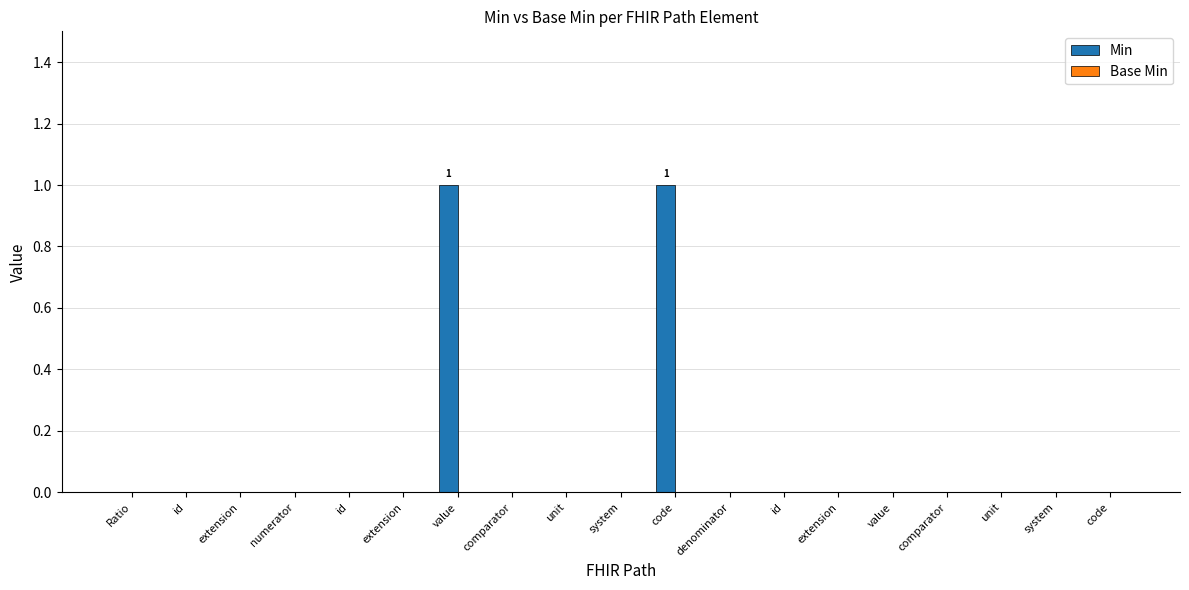

Which category has the lowest value across all series?

Ratio